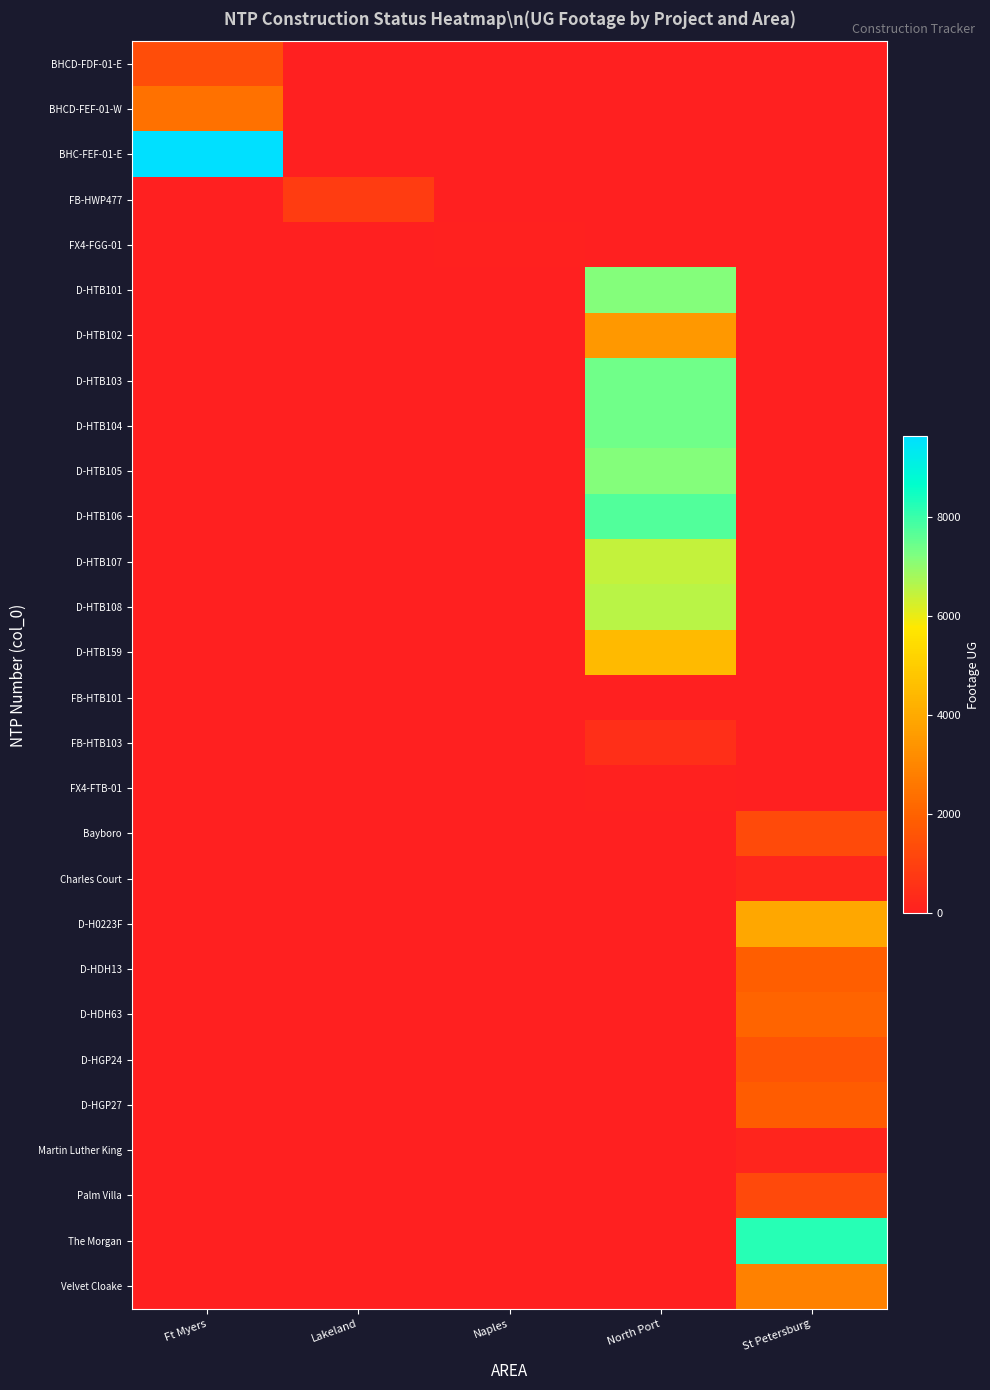

At which category is the sum across all series the highest?

North Port